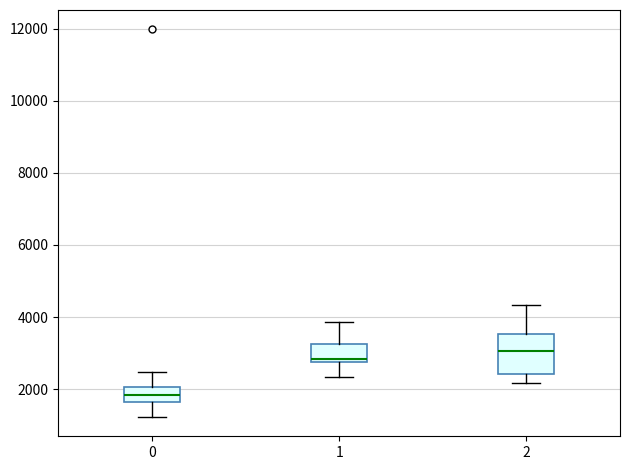

Which box's median line is the lowest?

0